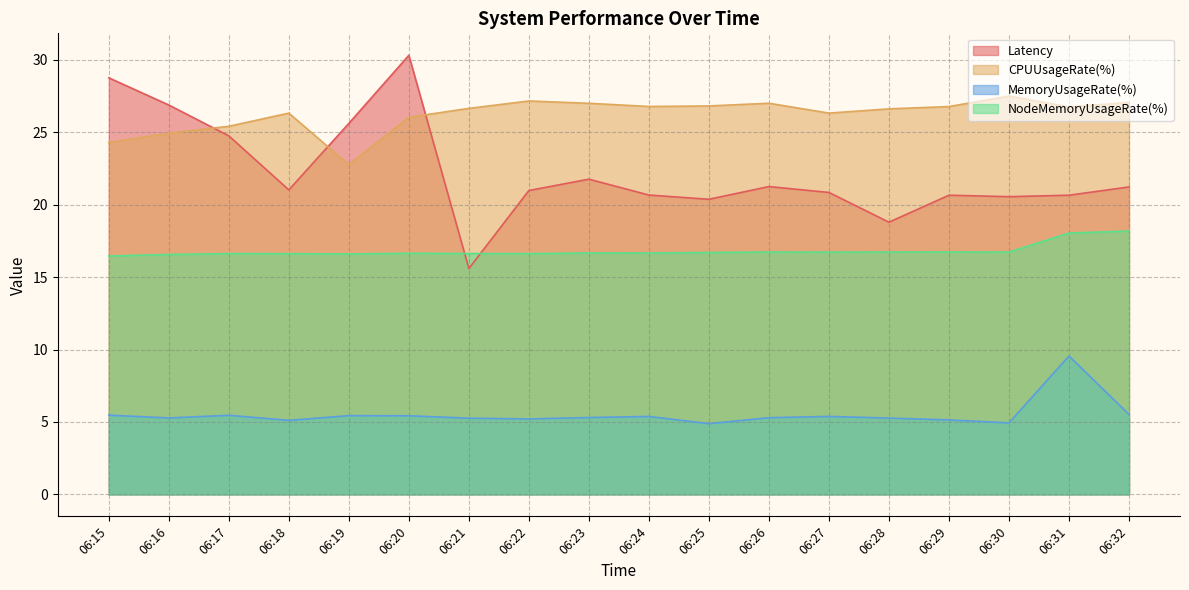

What value does the Latency series have at 06:15?

28.8